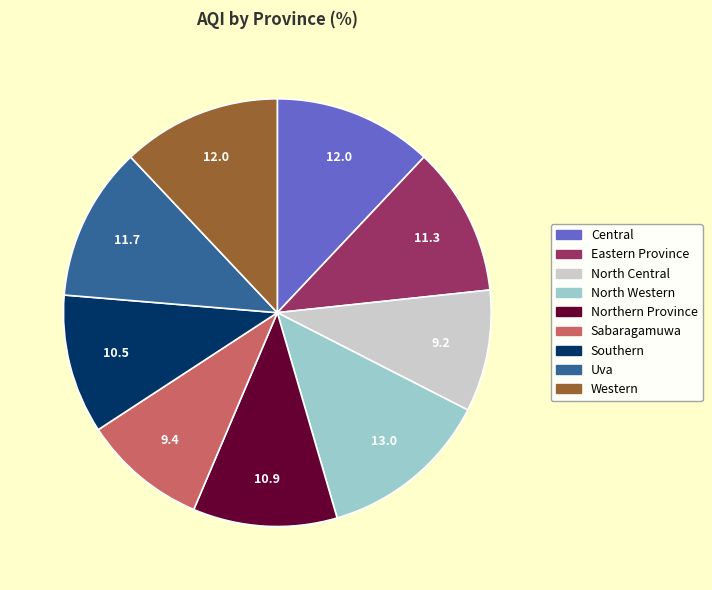

Do Central and Sabaragamuwa together represent more than half of the pie?

No